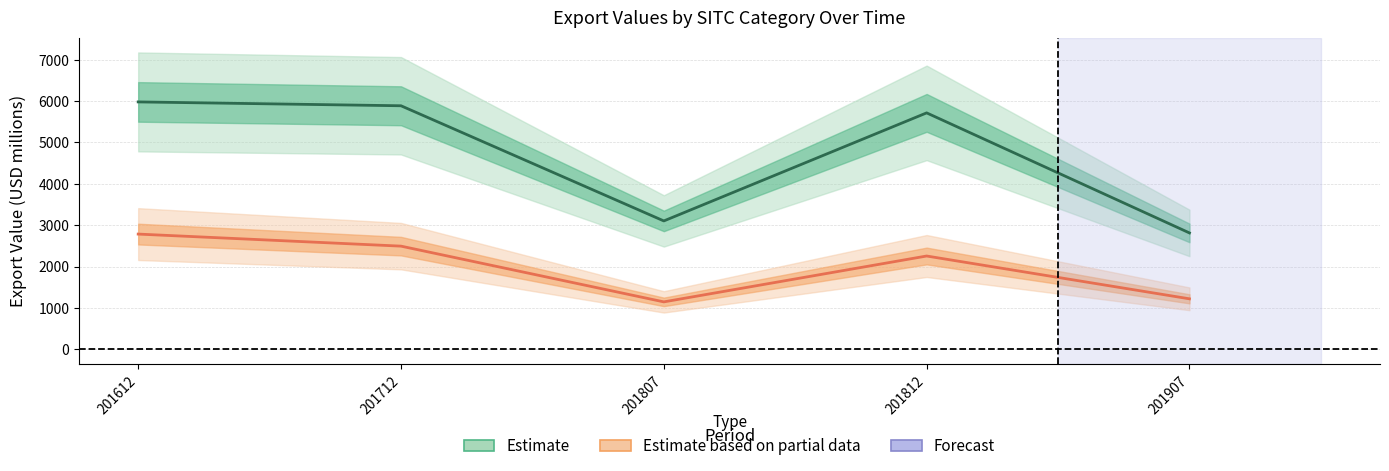

List the series in order of their peak value, lowest first.

846 (Estimate based on partial data), 848 (Estimate)